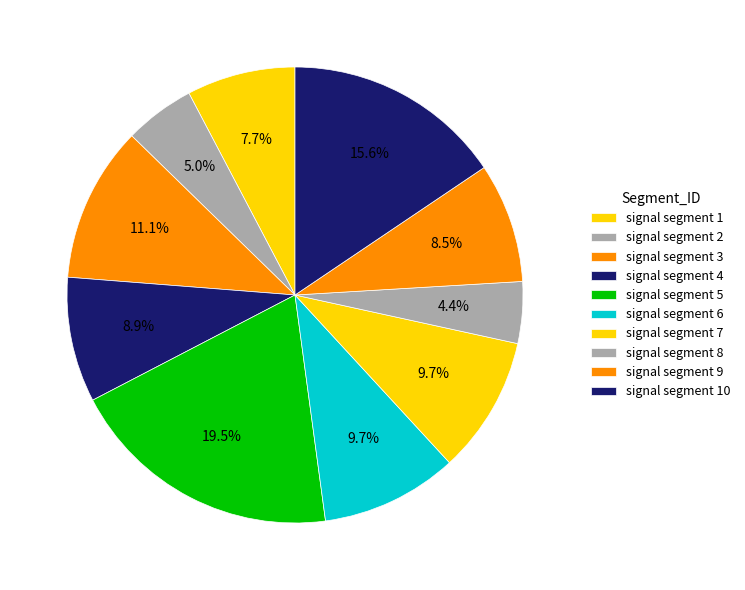

Does signal segment 1 account for over 50% of the chart?

No